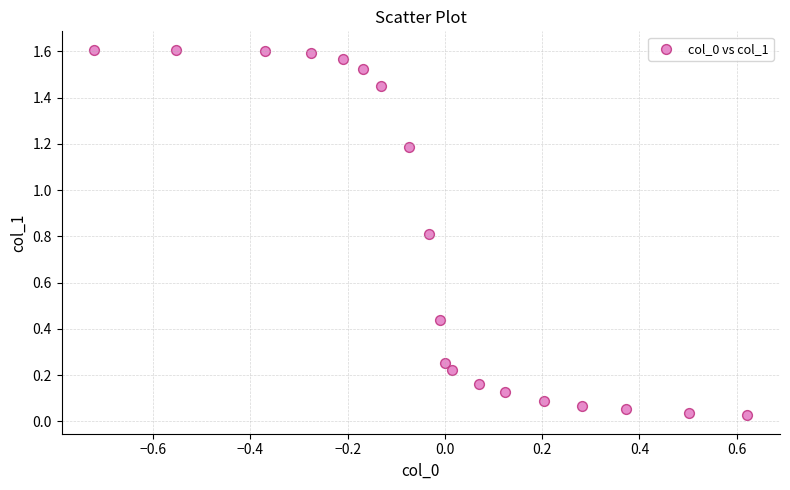

What is the range of X values (max minus min)?

1.3